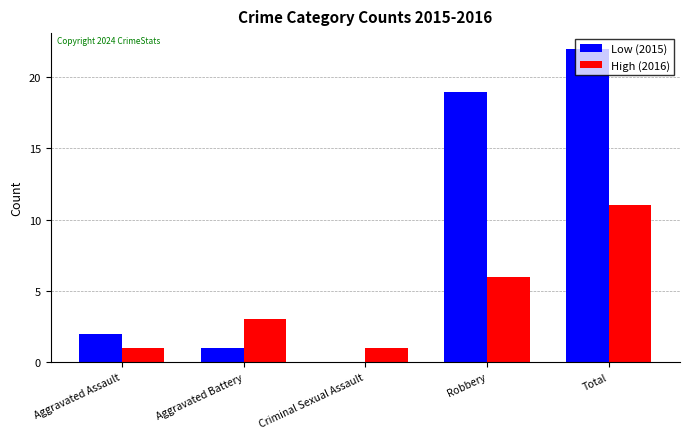

At which category is the sum across all series the highest?

Total